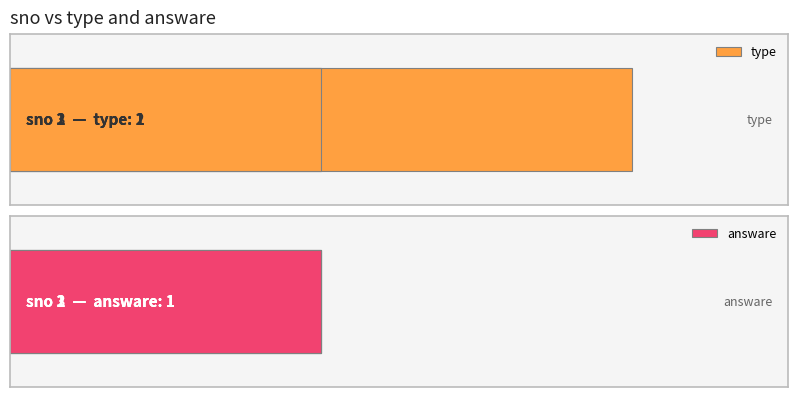

What is the sum of all type values?

4.0